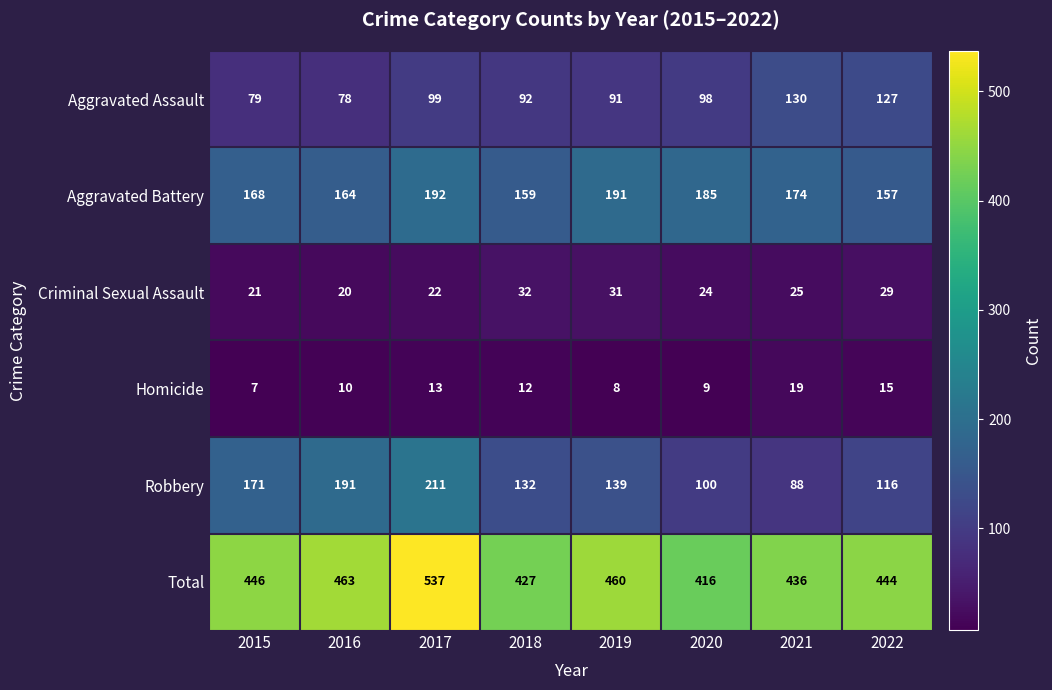

What is the approximate value of Aggravated Battery at 2019, to the nearest 5?

190